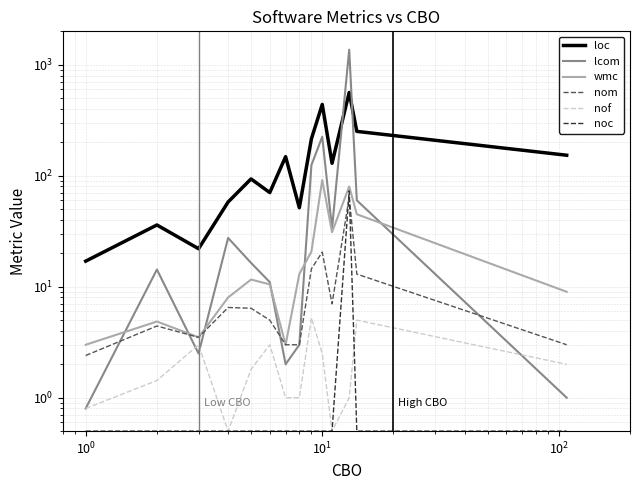

Which series has the widest spread of values?

lcom